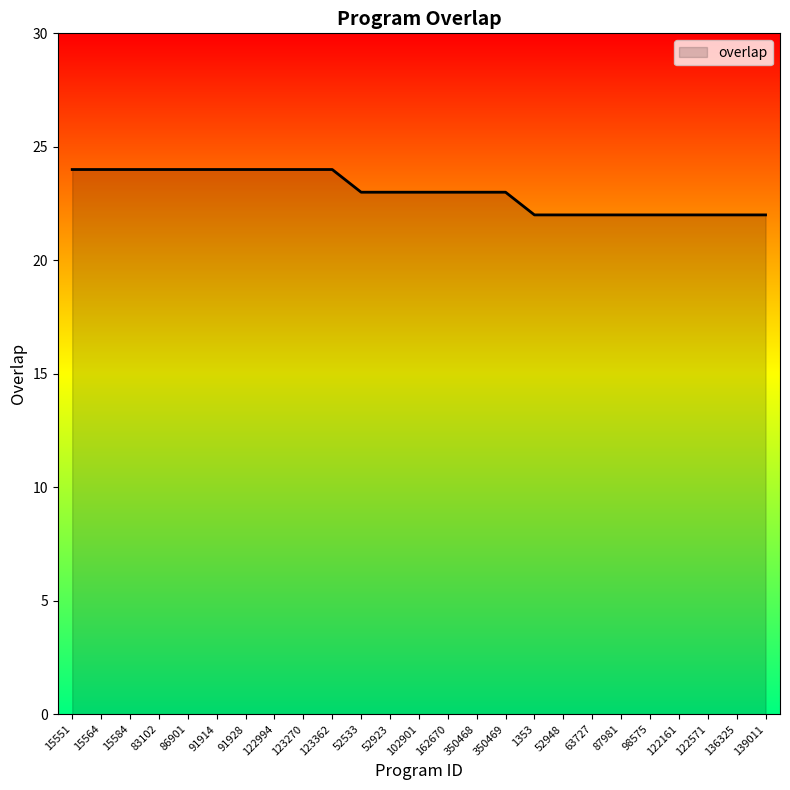

What is the smallest value displayed?

22